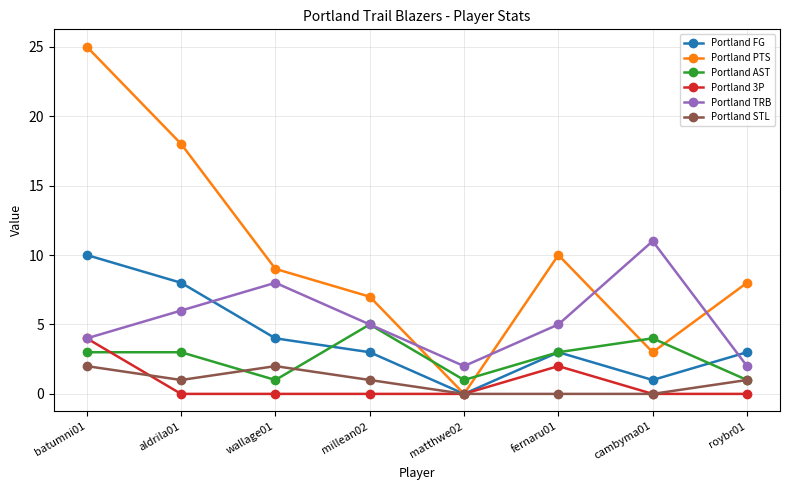

Reading right to left, what are all the values shown in this chart?

Portland FG: 3	1	3	0	3	4	8	10
Portland PTS: 8	3	10	0	7	9	18	25
Portland AST: 1	4	3	1	5	1	3	3
Portland 3P: 0	0	2	0	0	0	0	4
Portland TRB: 2	11	5	2	5	8	6	4
Portland STL: 1	0	0	0	1	2	1	2